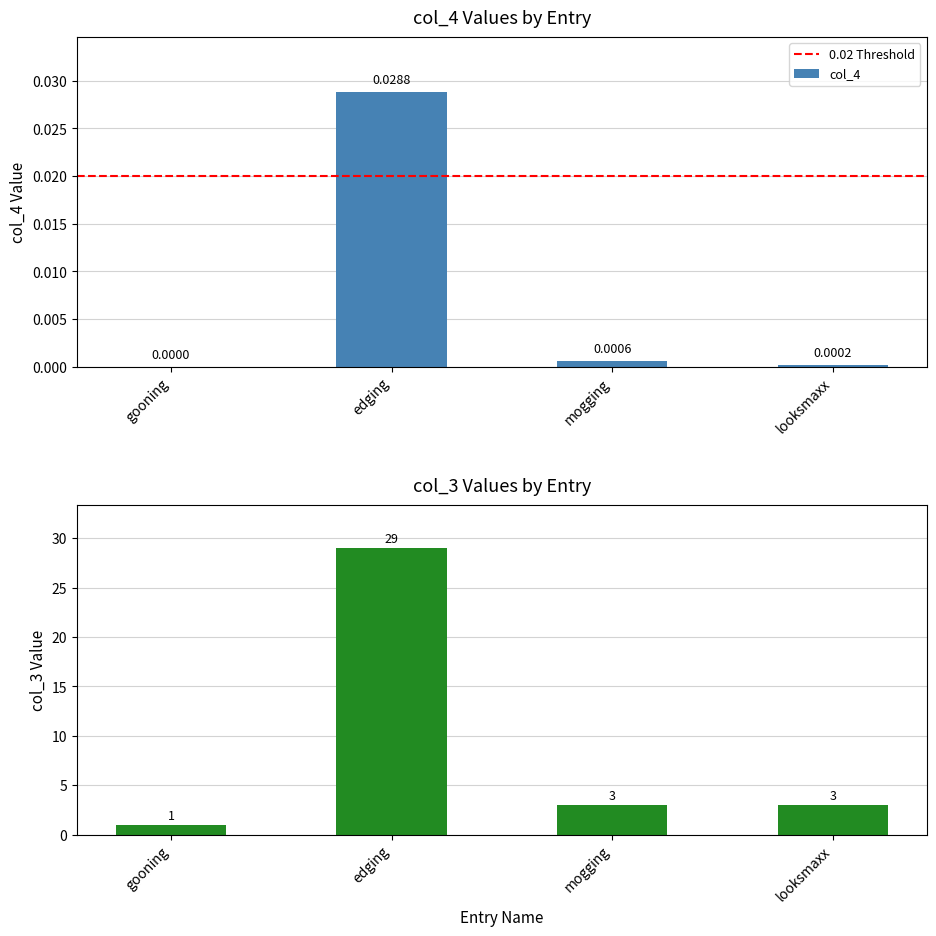

How many bars are there in total?

8